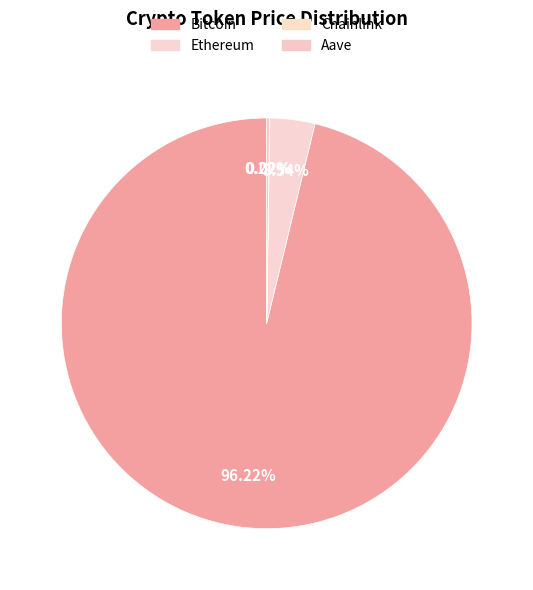

True or false: Bitcoin accounts for 96% of the total.

True